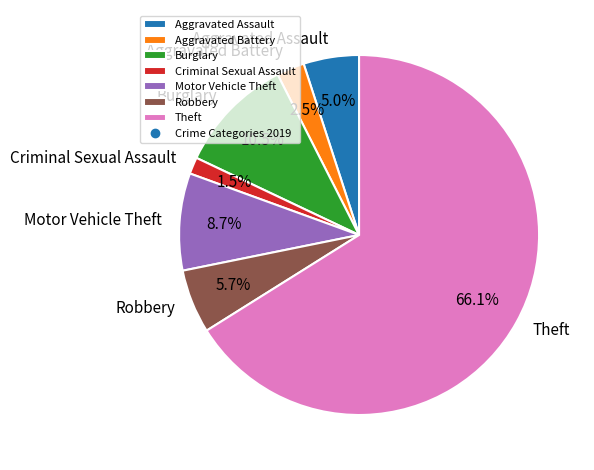

Rank the categories by value from highest to lowest.

Theft, Burglary, Motor Vehicle Theft, Robbery, Aggravated Assault, Aggravated Battery, Criminal Sexual Assault